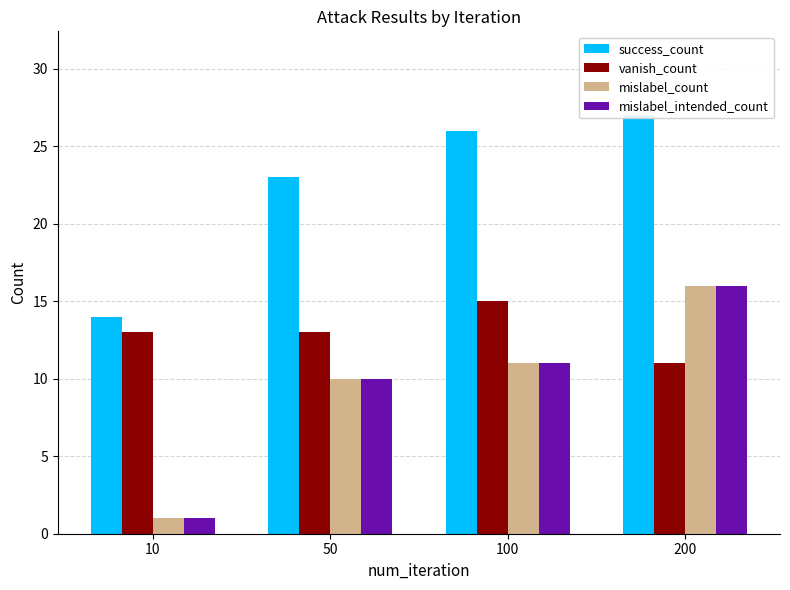

How many bars are there in each group?

4